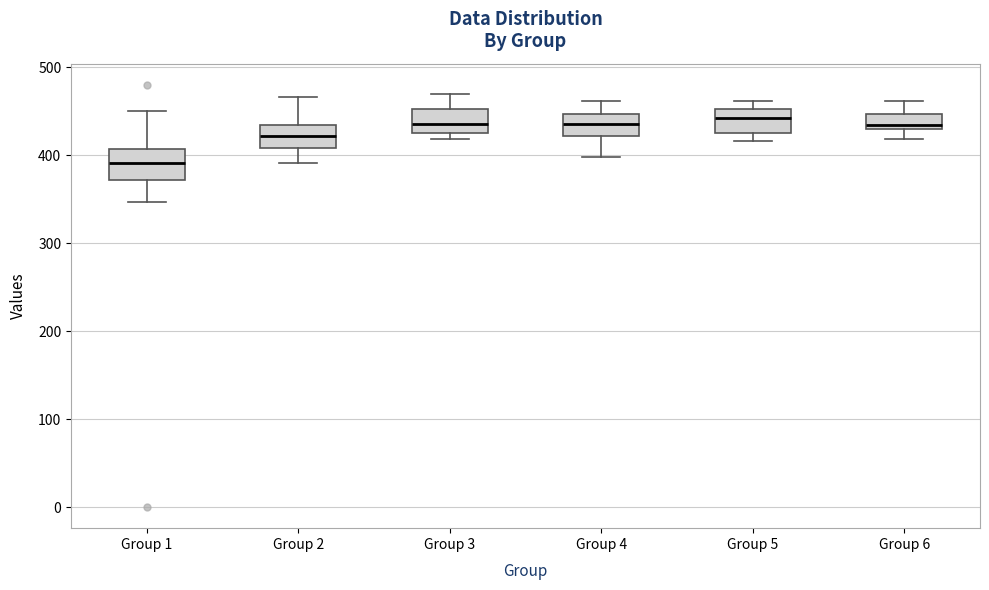

Where is the upper edge of the box for Group 4 on the y-axis? The values are not printed on the chart, so give them approximately, as read against the axis.

450